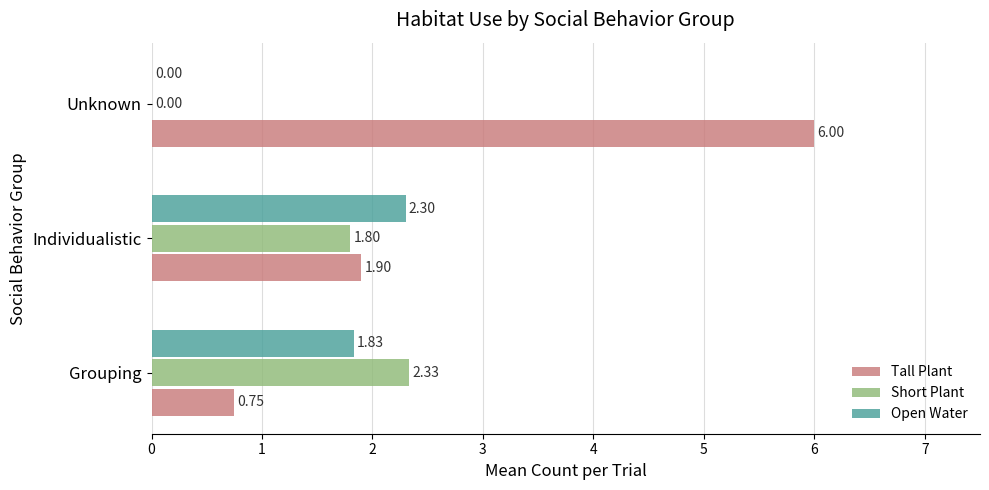

Is the value of Tall Plant at Grouping greater than the value of Open Water at Individualistic?

No